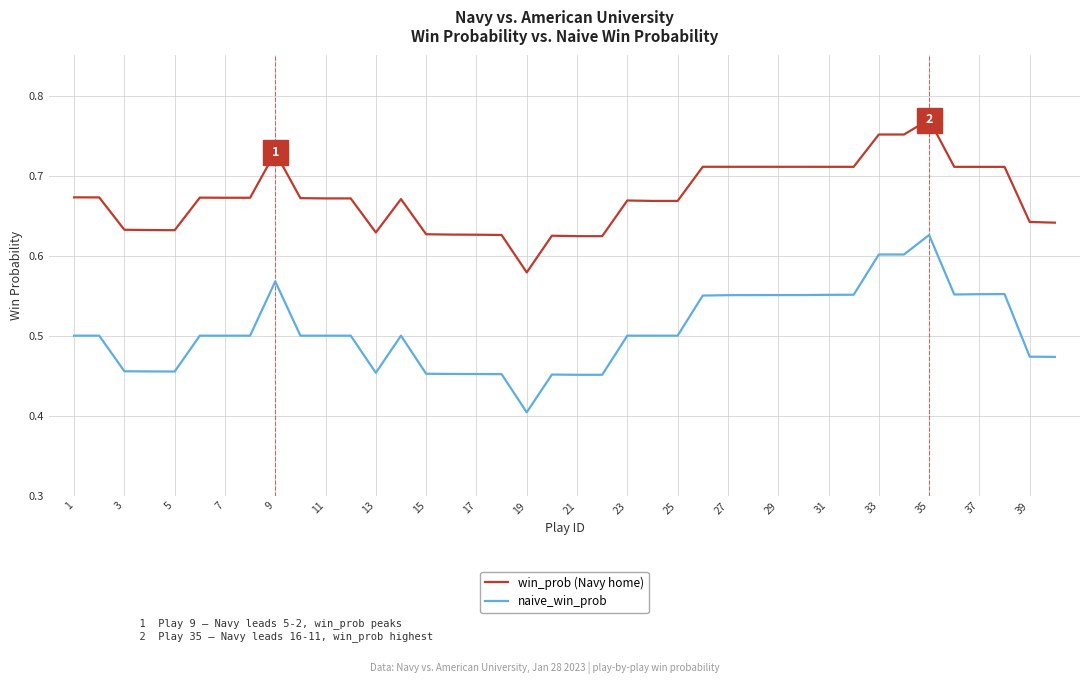

Which series has the largest range (max minus min)?

naive_win_prob